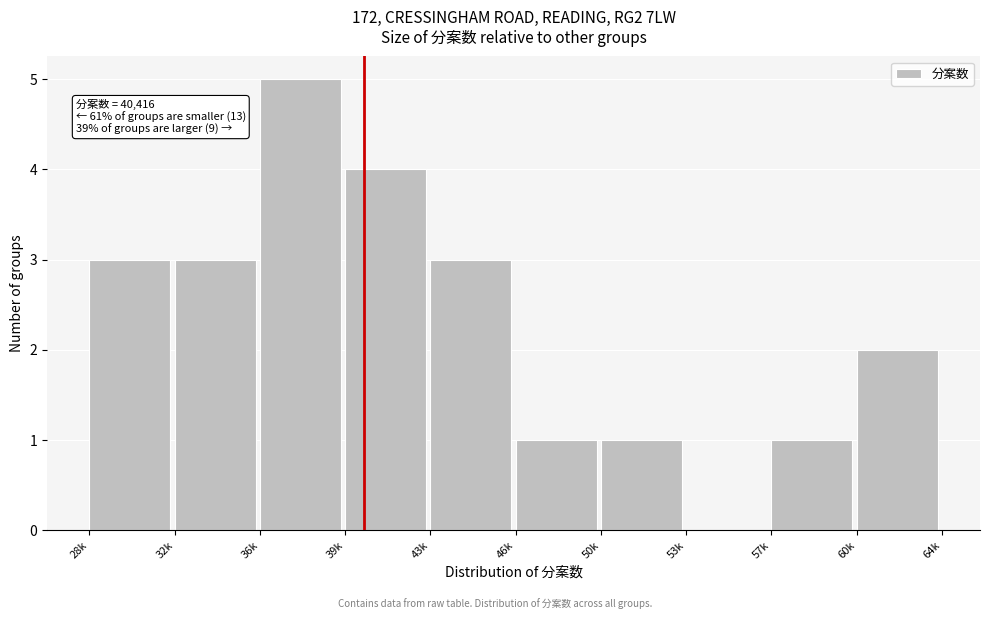

Reading left to right, extract all data points from this chart.

28k=3	32k=3	36k=5	39k=4	43k=3	46k=1	50k=1	53k=0	57k=1	60k=2